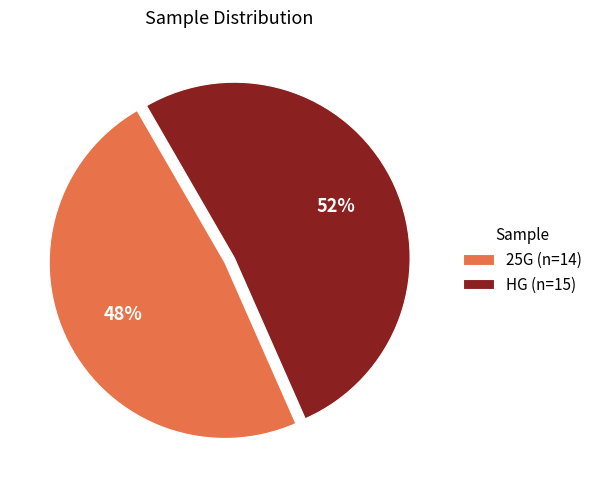

True or false: HG accounts for 46% of the total.

False